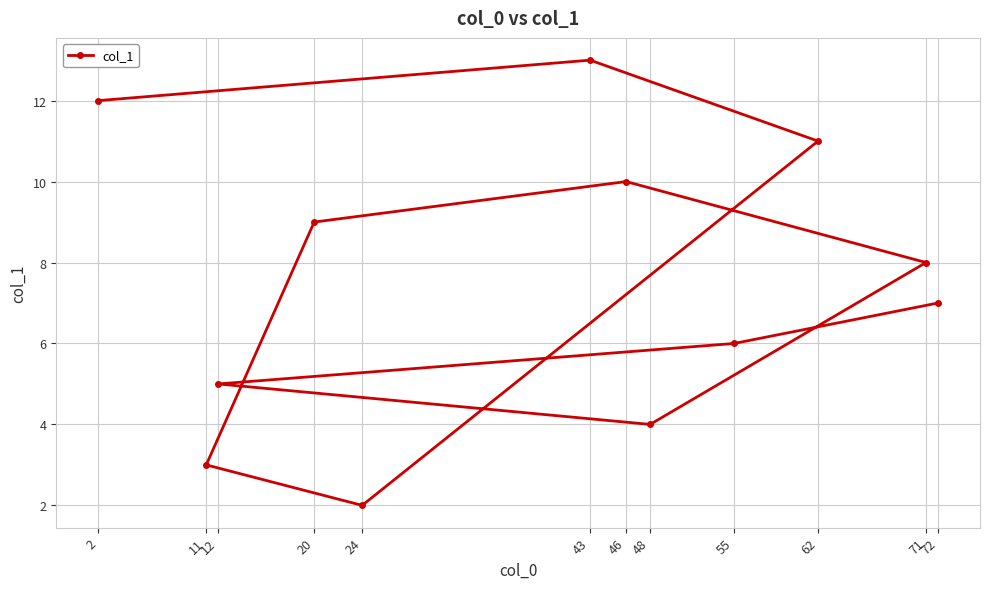

True or false: there are more than 1 points higher than both neighbors.

True